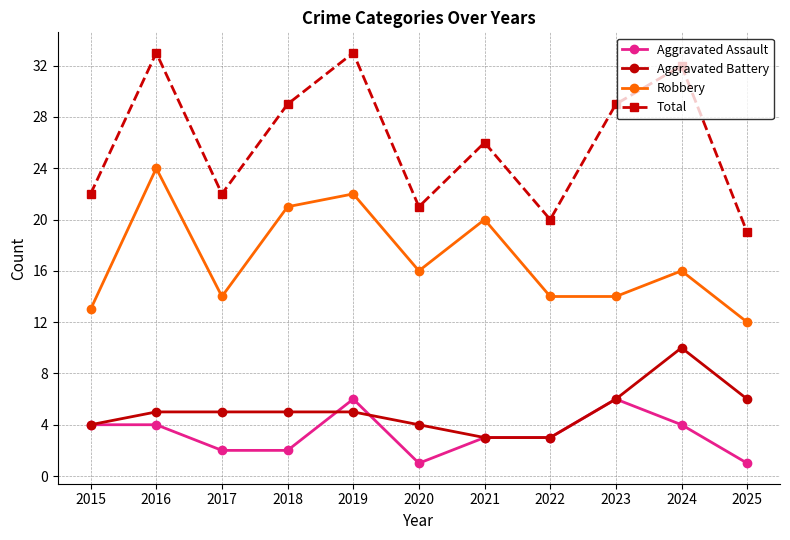

True or false: Total has more than 0 points higher than both neighbors.

True